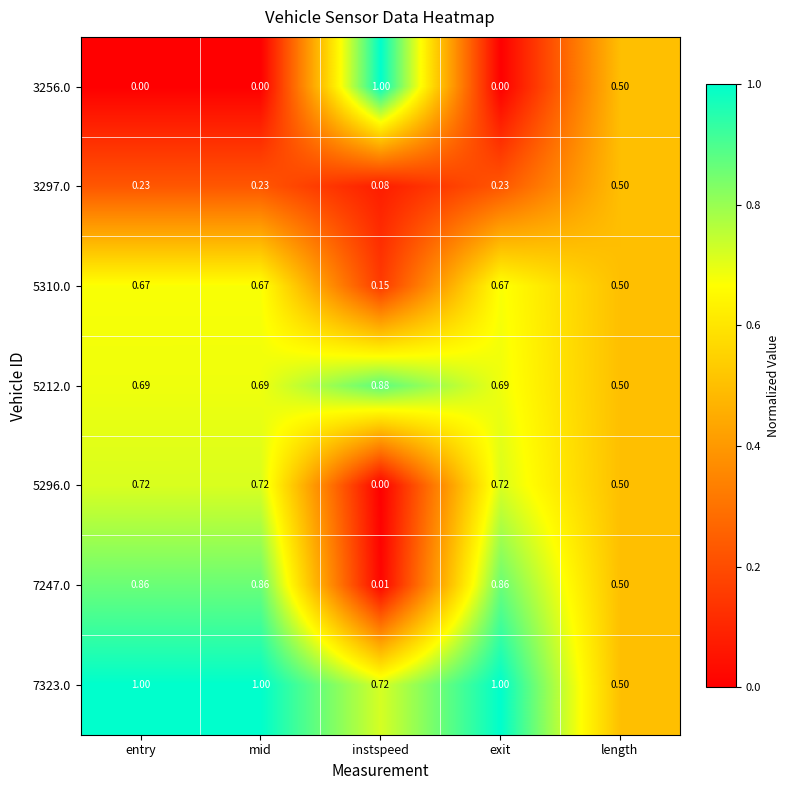

Is the value of 5296.0 at exit greater than the value of 7247.0 at length?

Yes